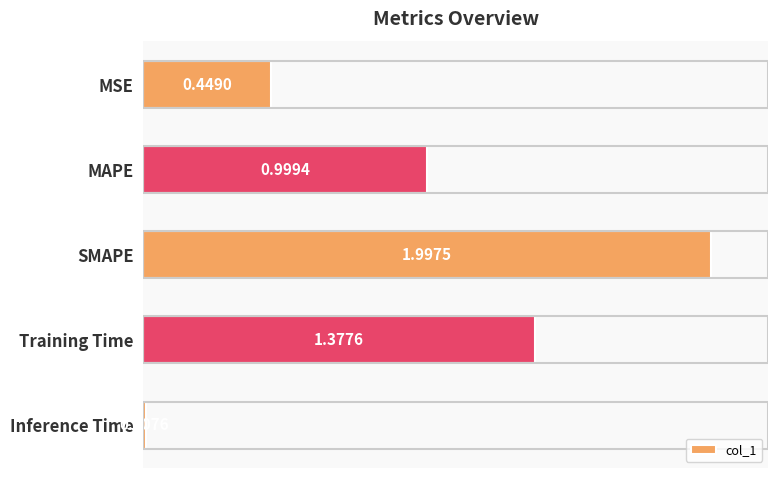

What is the average value?

1.0